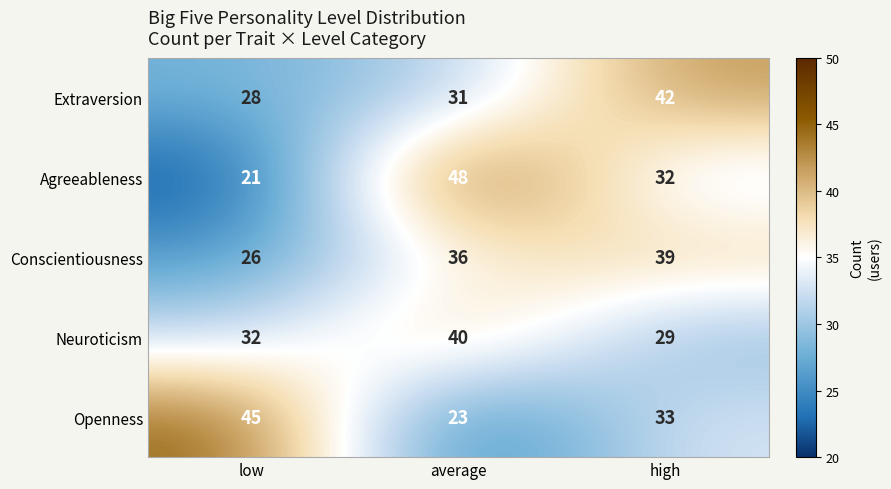

What is the total value across all series at low?

152